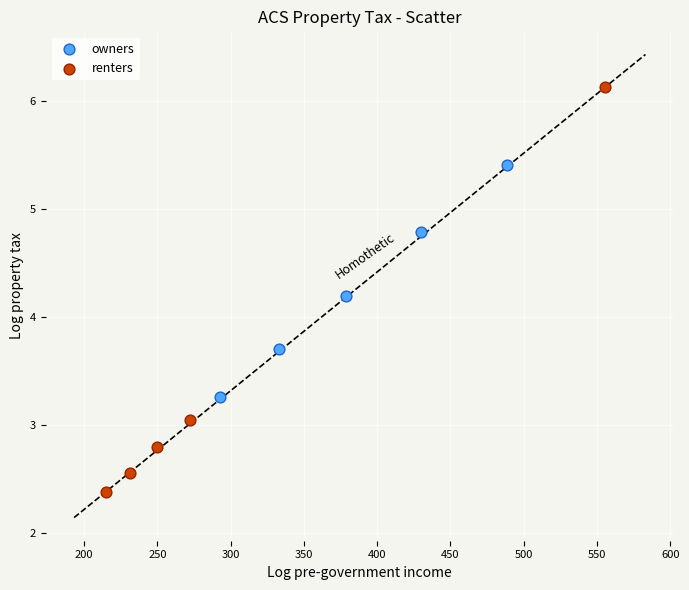

Which series contains the highest Y value?

renters